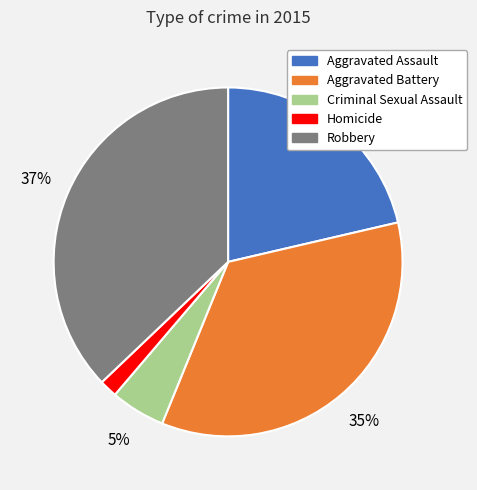

How many slices are in this pie chart?

5